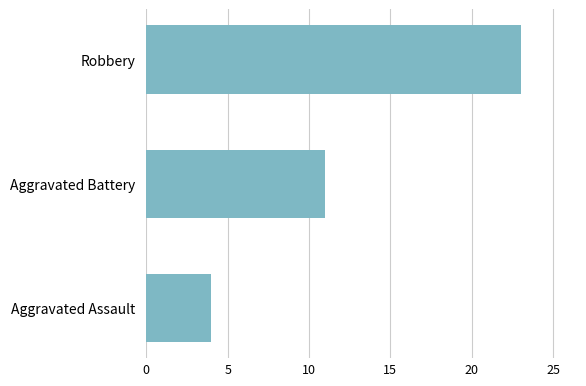

Where is the data nearest to the value 13?

Aggravated Battery